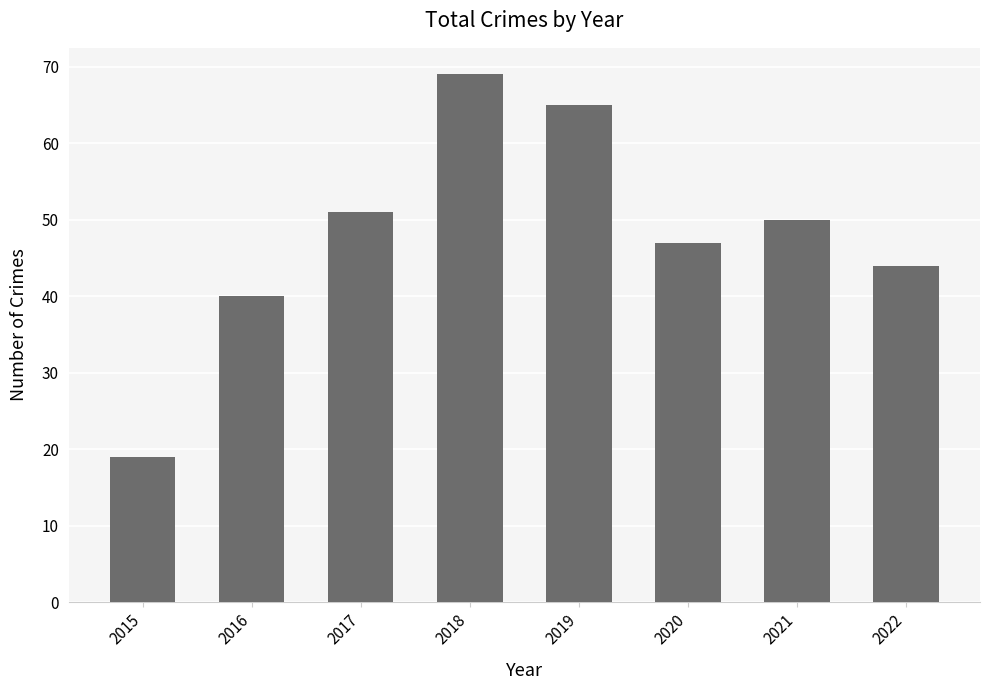

At which category does the chart reach its peak across all series?

2018